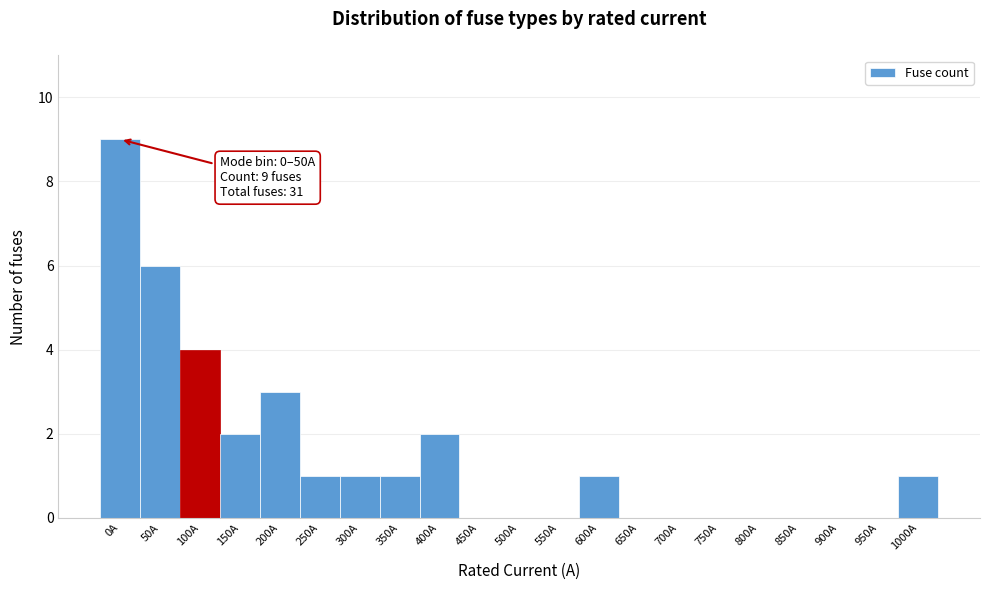

Reading right to left, transcribe all the data shown in this chart.

1000A=1	950A=0	900A=0	850A=0	800A=0	750A=0	700A=0	650A=0	600A=1	550A=0	500A=0	450A=0	400A=2	350A=1	300A=1	250A=1	200A=3	150A=2	100A=4	50A=6	0A=9